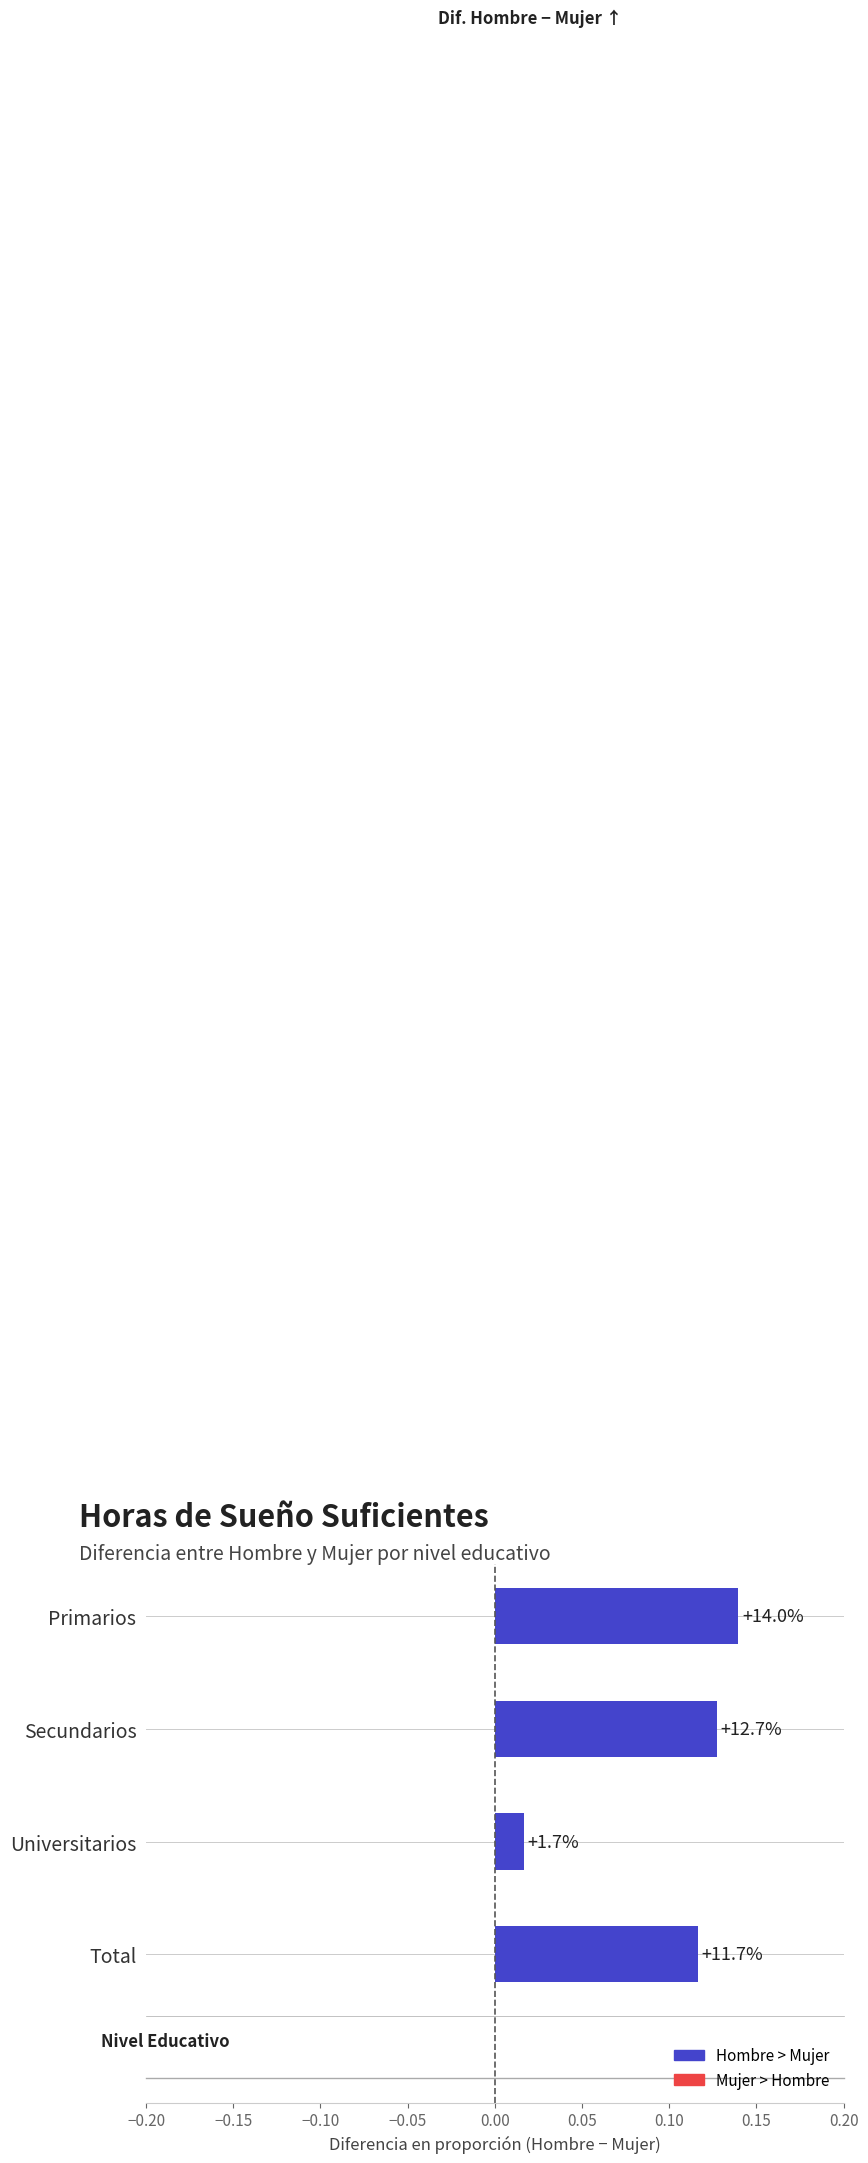

How many values are between 0 and 1?

4